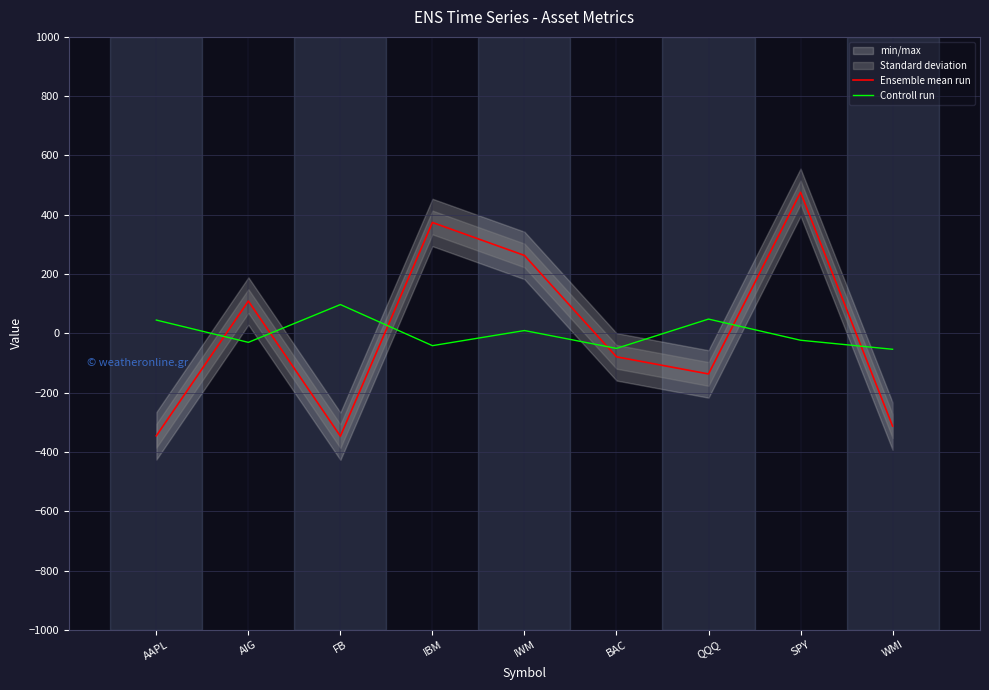

What is the difference between the second highest and second lowest values in the Ensemble mean run series?

719.7